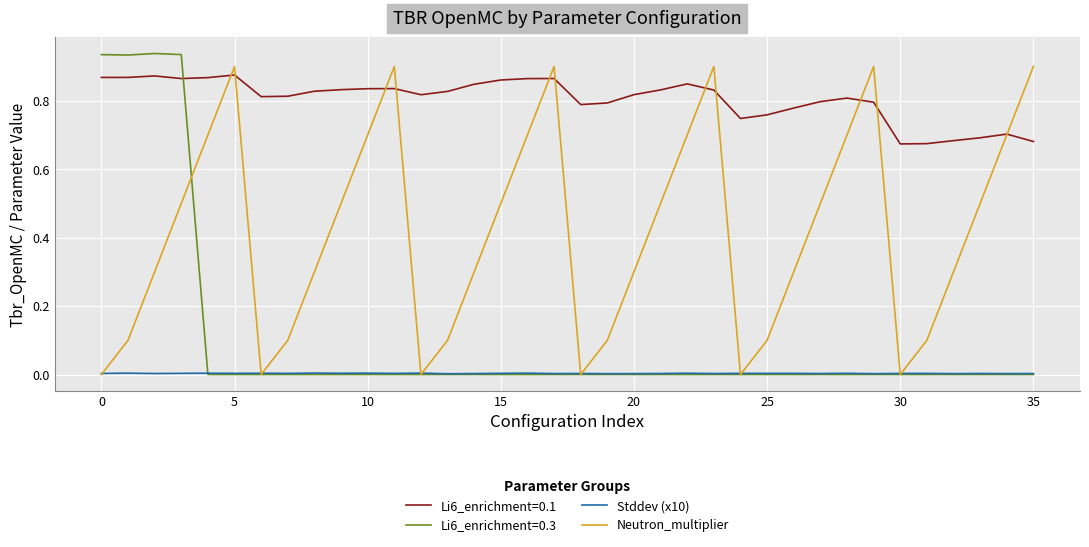

True or false: Li6_enrichment=0.1 and Stddev (x10) intersect in this chart.

False